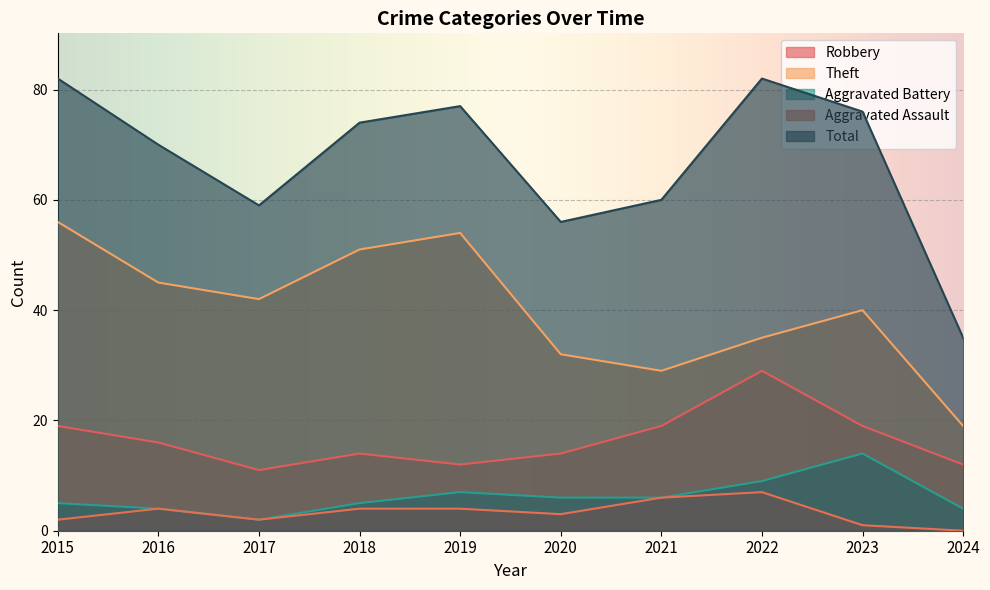

At which label does Aggravated Battery reach its minimum?

2017